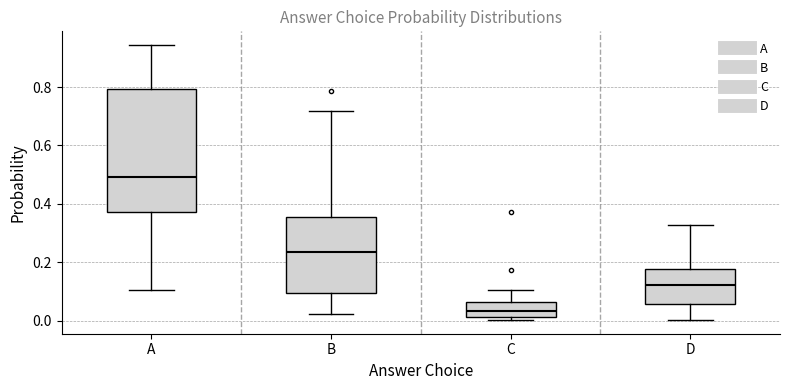

Reading left to right, transcribe this box plot: for each box, give where its median line is, the range the box spans, and where its two whiskers end, as read against the y-axis. The values are not printed on the chart, so give them approximately, as read against the axis.

A: median 0.50, box 0.38 to 0.80, whiskers 0.10 to 0.94
B: median 0.24, box 0.10 to 0.36, whiskers 0.02 to 0.72
C: median 0.04, box 0.02 to 0.06, whiskers 0.00 to 0.10
D: median 0.12, box 0.06 to 0.18, whiskers 0.00 to 0.32